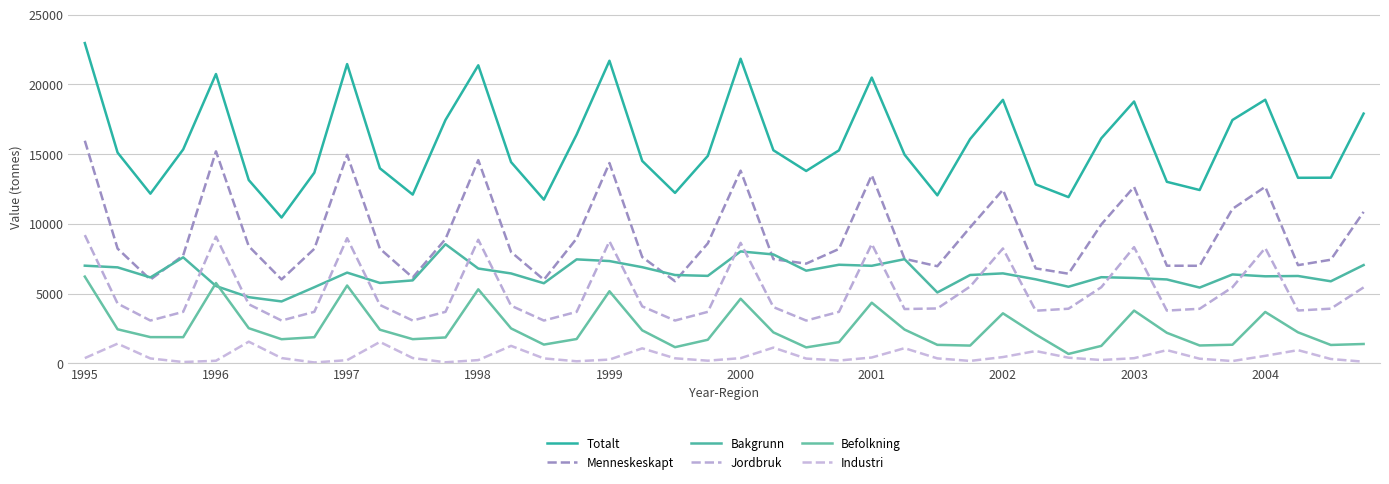

Where is the first local maximum for Jordbruk?

1996